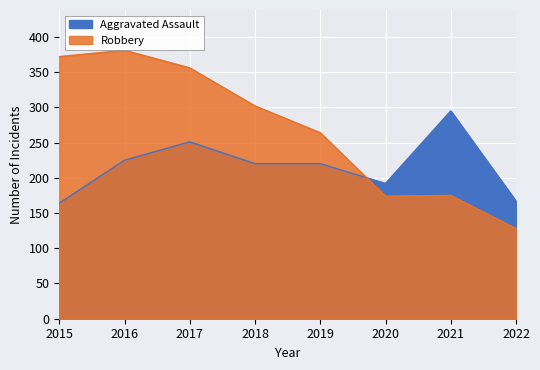

What are all the series names shown in the legend?

Aggravated Assault, Robbery